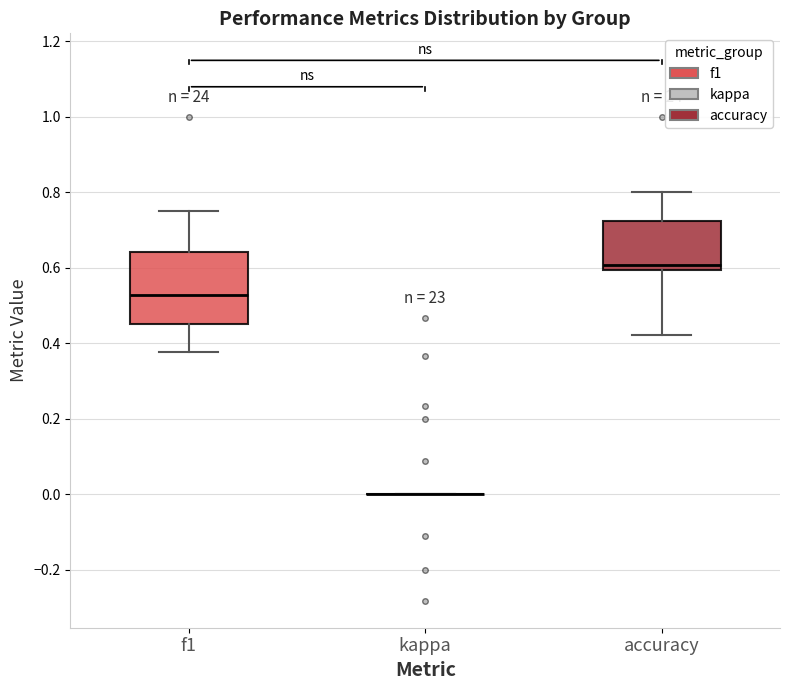

Reading left to right, read every box against the y-axis: the position of its median line, the range the box covers, and the ends of its whiskers. The values are not printed on the chart, so give them approximately, as read against the axis.

f1: median 0.52, box 0.46 to 0.64, whiskers 0.38 to 0.76
kappa: box collapsed to a line at 0.00, whiskers 0.00 to 0.00
accuracy: median 0.60 (just above the box's lower edge), box 0.60 to 0.72, whiskers 0.42 to 0.80